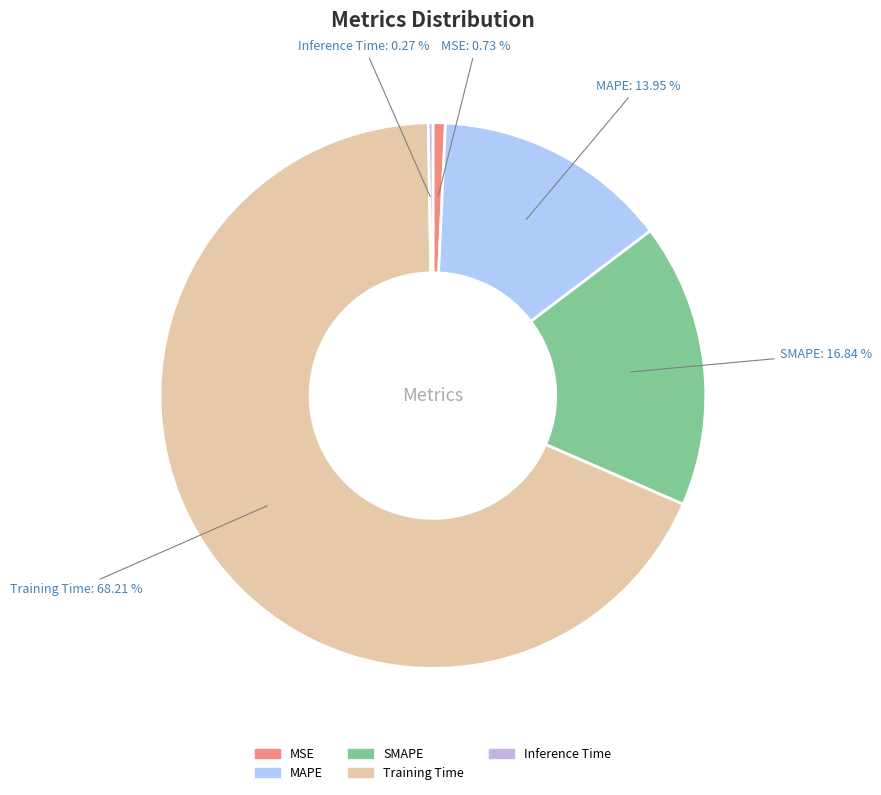

Is there a majority slice in this chart?

Yes